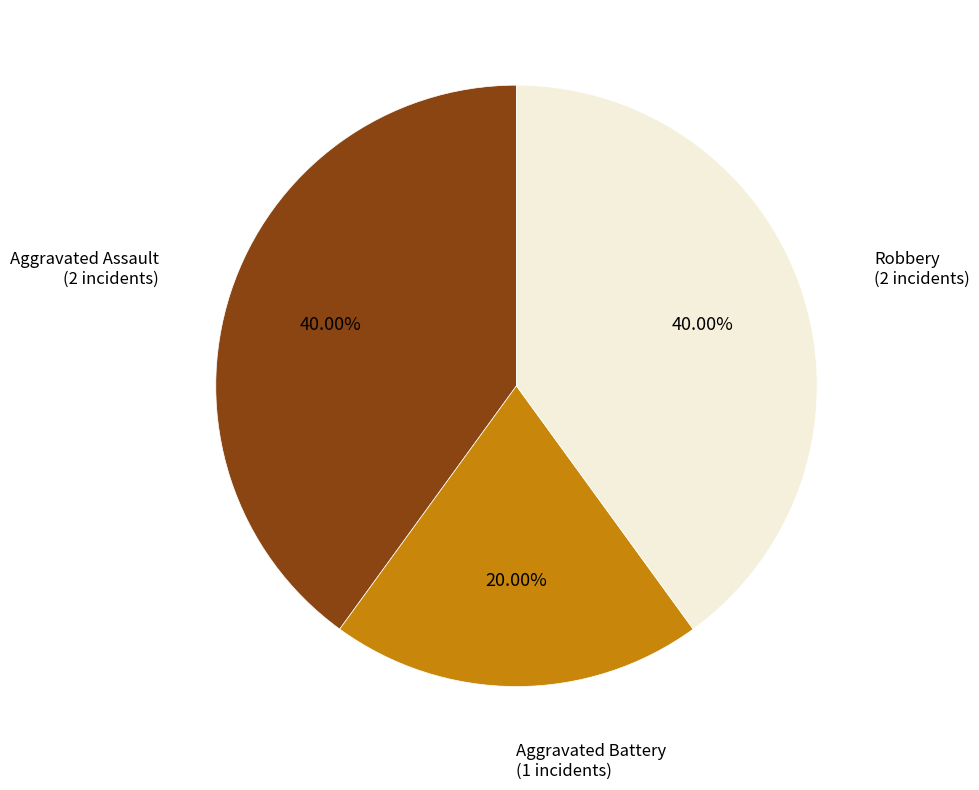

How many slices are in this pie chart?

3